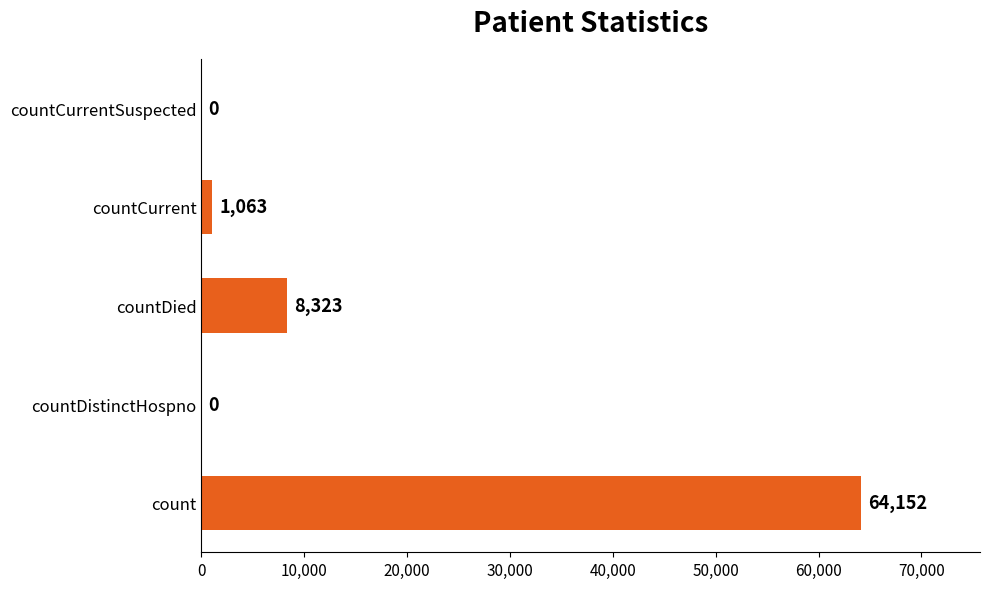

The chart shows a value of 22880 at countCurrentSuspected. True or false?

False